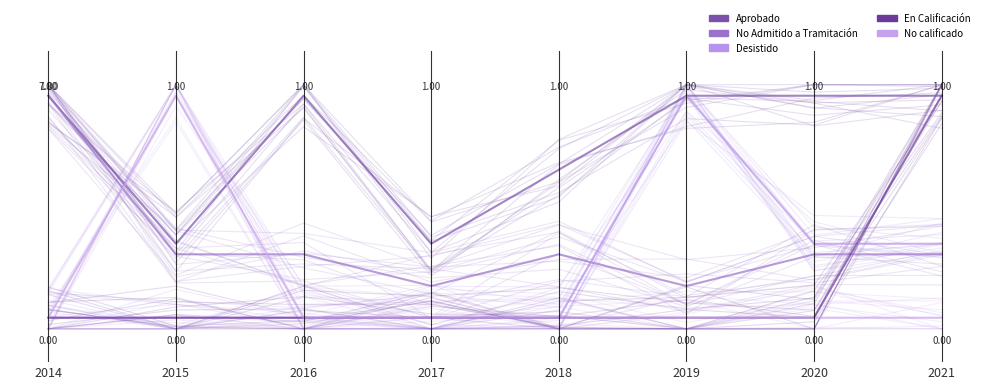

At how many categories does at least one series exceed 0?

8